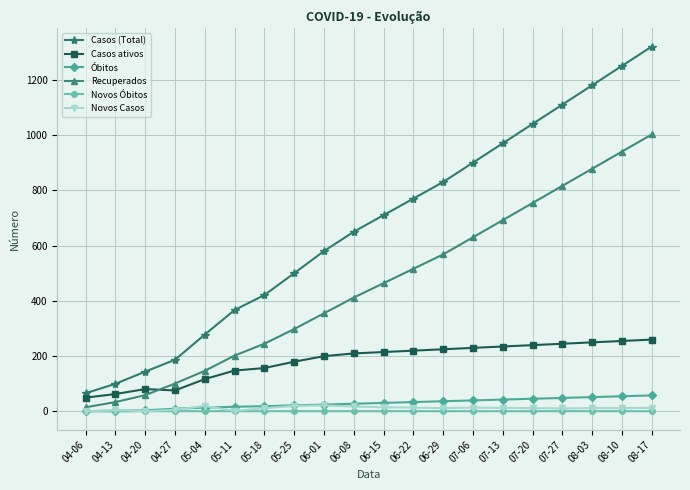

At 06-22, list the series in order from largest to smallest.

Casos (Total), Recuperados, Casos ativos, Óbitos, Novos Casos, Novos Óbitos